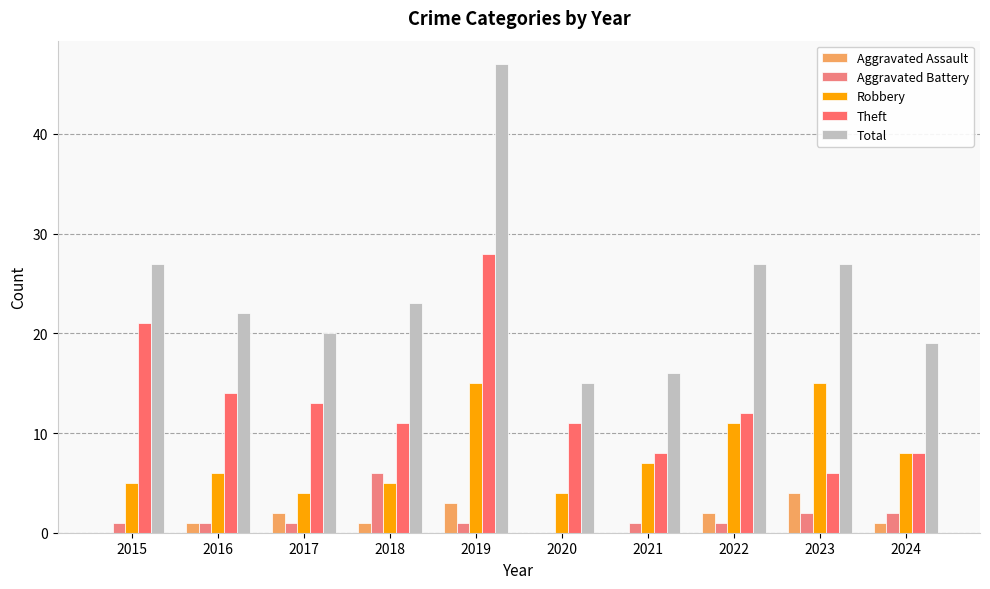

How many distinct data groups are displayed?

5